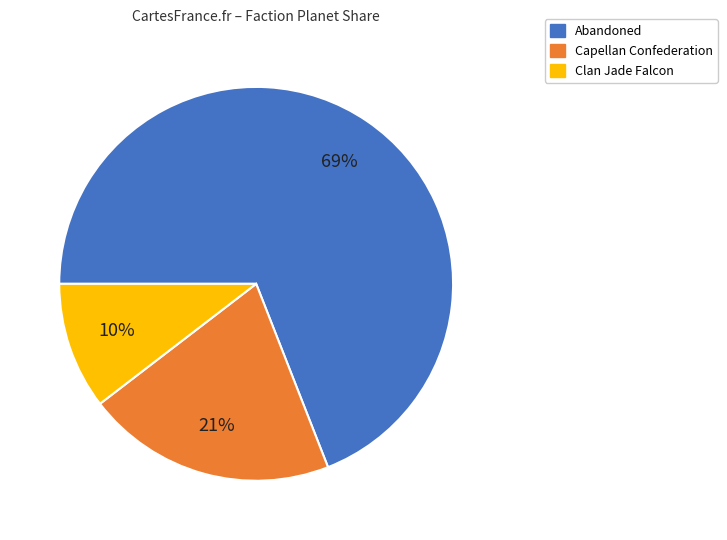

Rank the categories by value from lowest to highest.

Clan Jade Falcon, Capellan Confederation, Abandoned